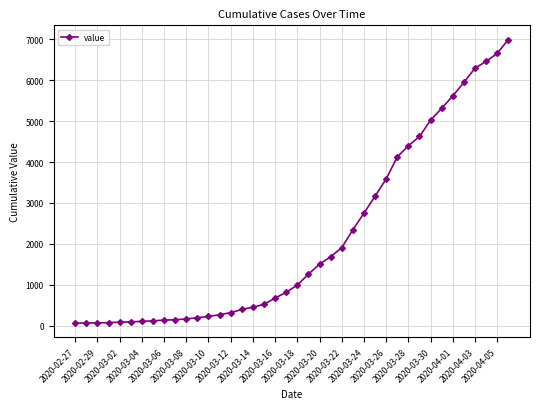

What is the maximum value shown in the chart?

6995